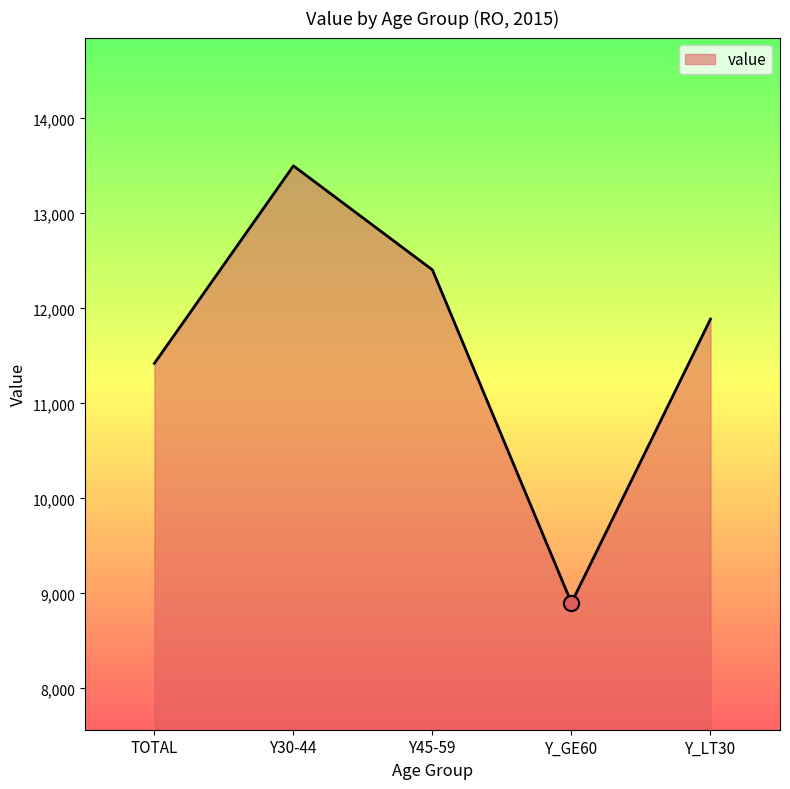

What is the ratio of the value at Y30-44 to the value at TOTAL?

1.2